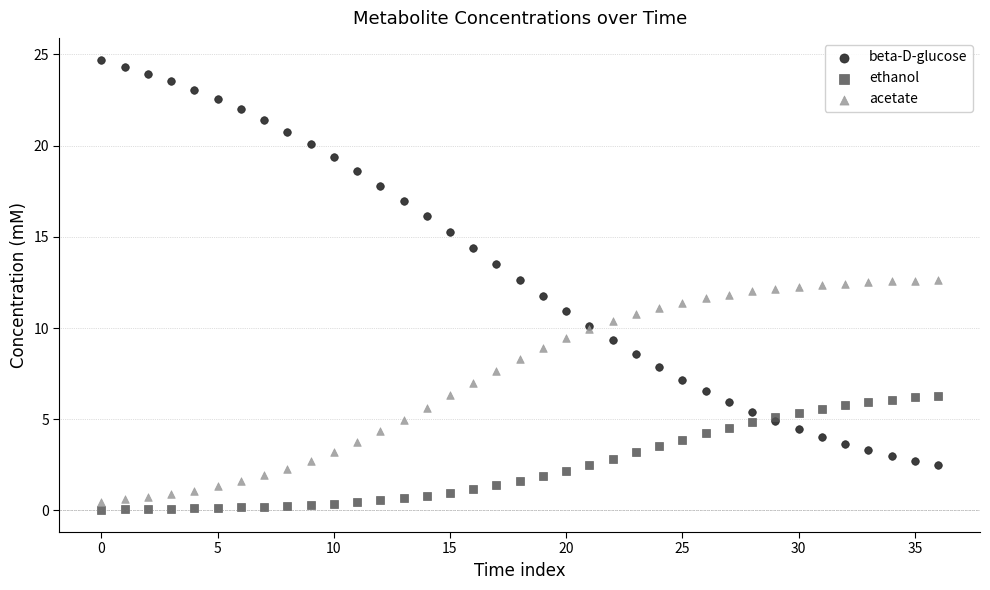

Which series has the widest spread of Y values?

beta-D-glucose